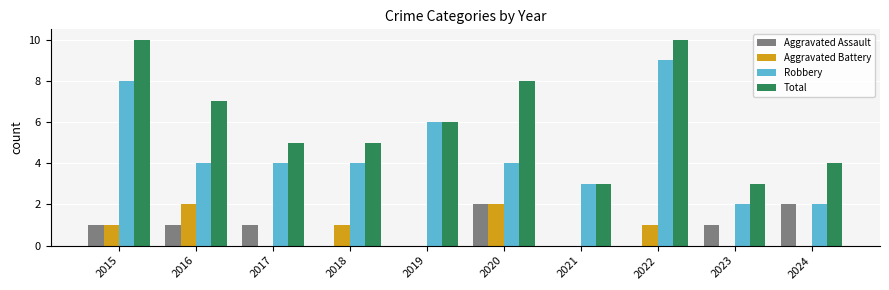

Reading left to right, transcribe all the data shown in this chart.

Aggravated Assault: 1	1	1	0	0	2	0	0	1	2
Aggravated Battery: 1	2	0	1	0	2	0	1	0	0
Robbery: 8	4	4	4	6	4	3	9	2	2
Total: 10	7	5	5	6	8	3	10	3	4